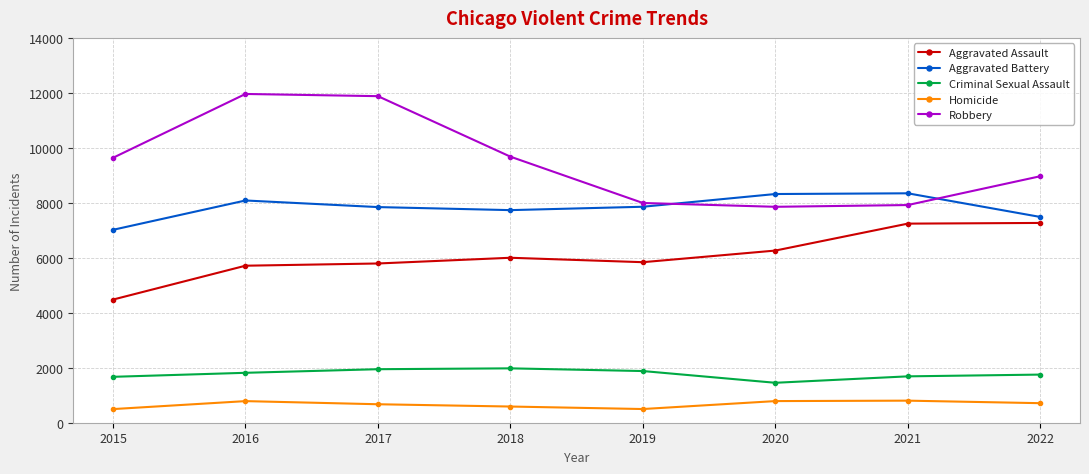

What is the difference between the maximum and minimum values in the Criminal Sexual Assault series?

525